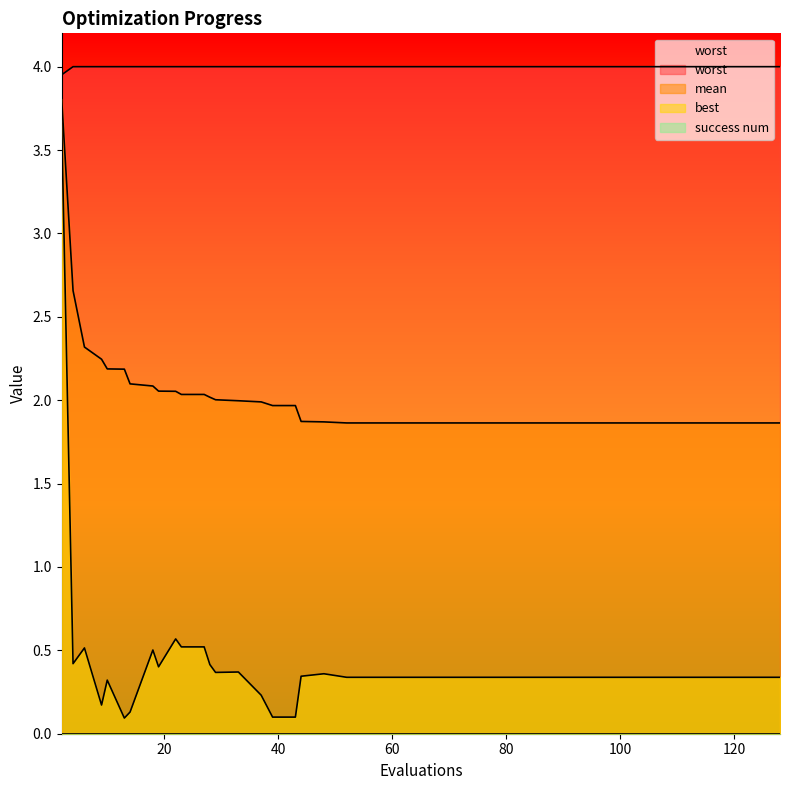

True or false: worst and best cross at least once.

False